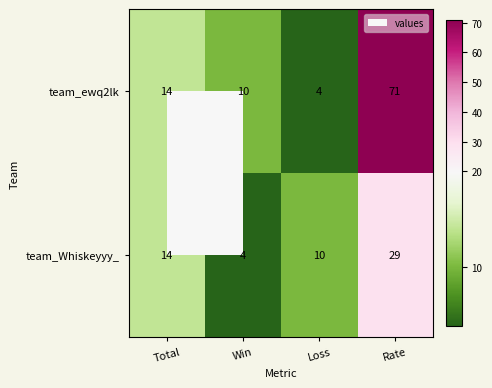

Is the value of team_ewq2lk at Total greater than the value of team_Whiskeyyy_ at Loss?

Yes